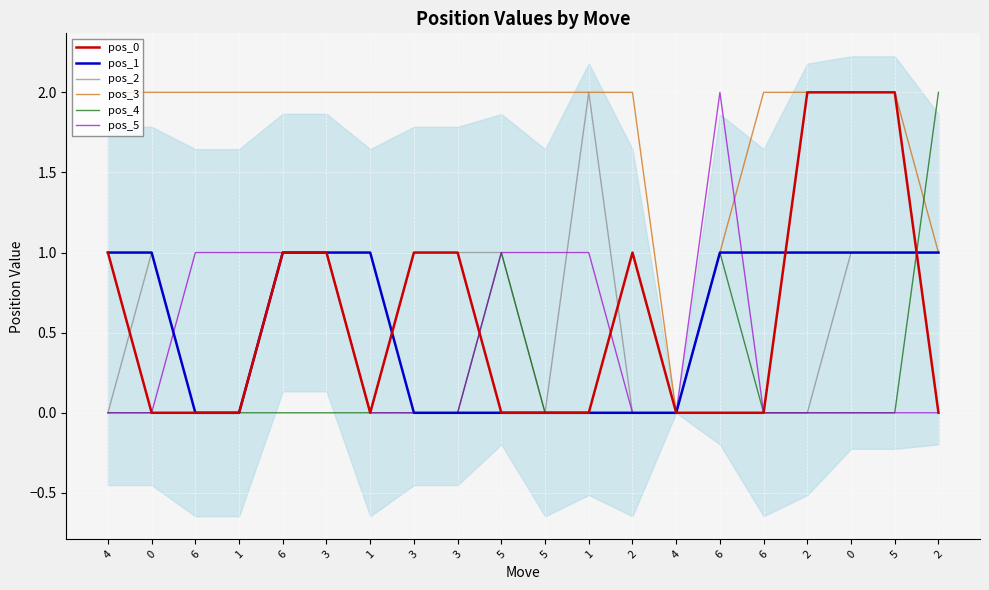

At how many categories does at least one series exceed 1?

19